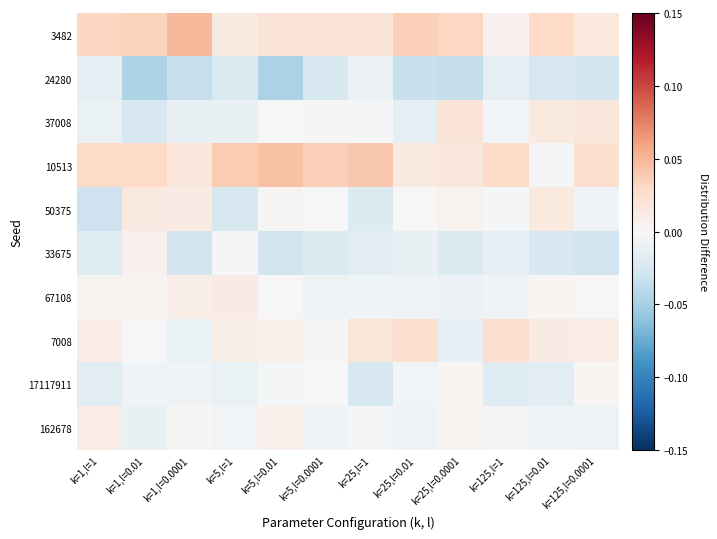

What is the difference between the highest and lowest values at k=1,l=0.01?

0.1